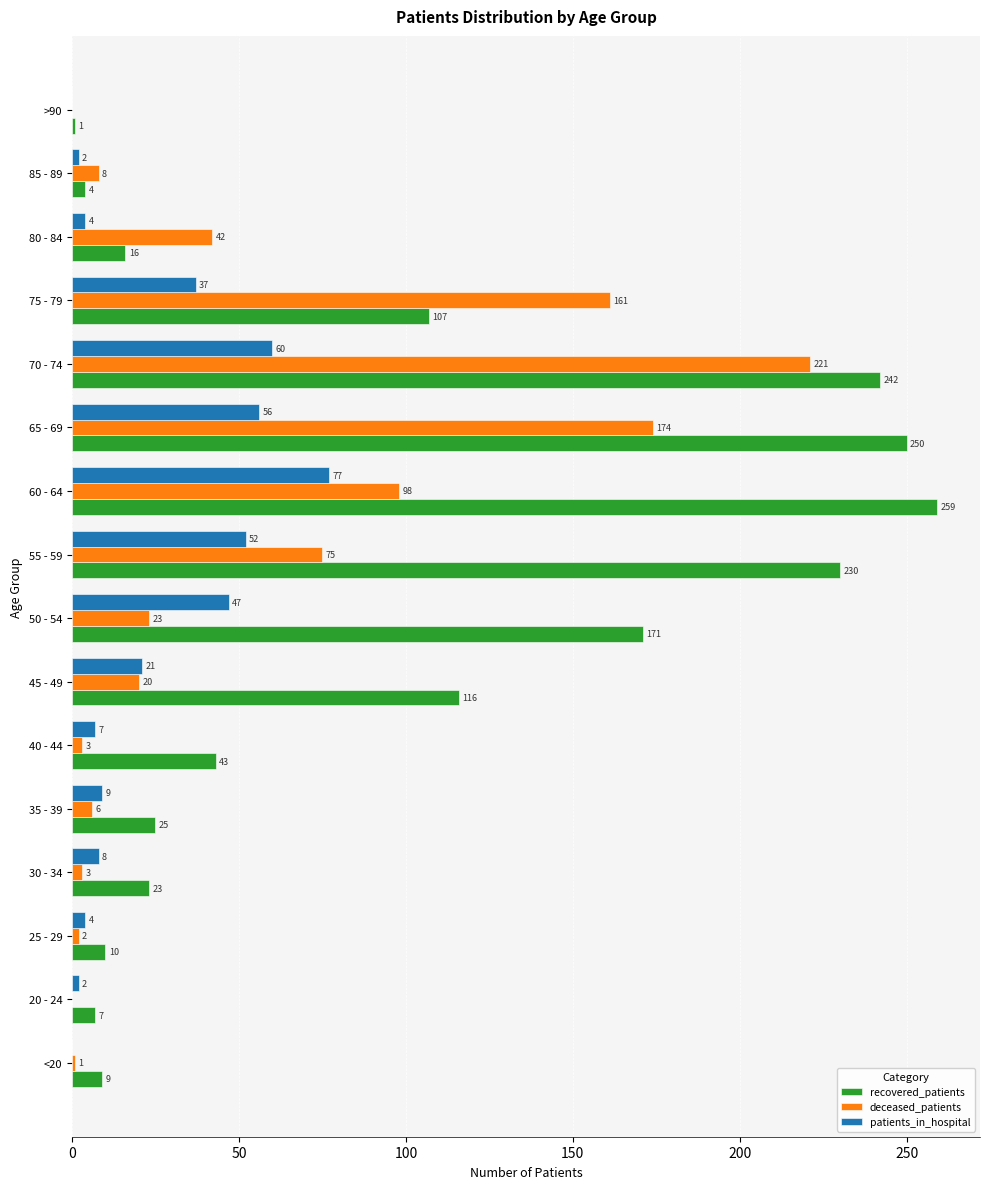

Which series changed the most between 60 - 64 and 65 - 69?

deceased_patients